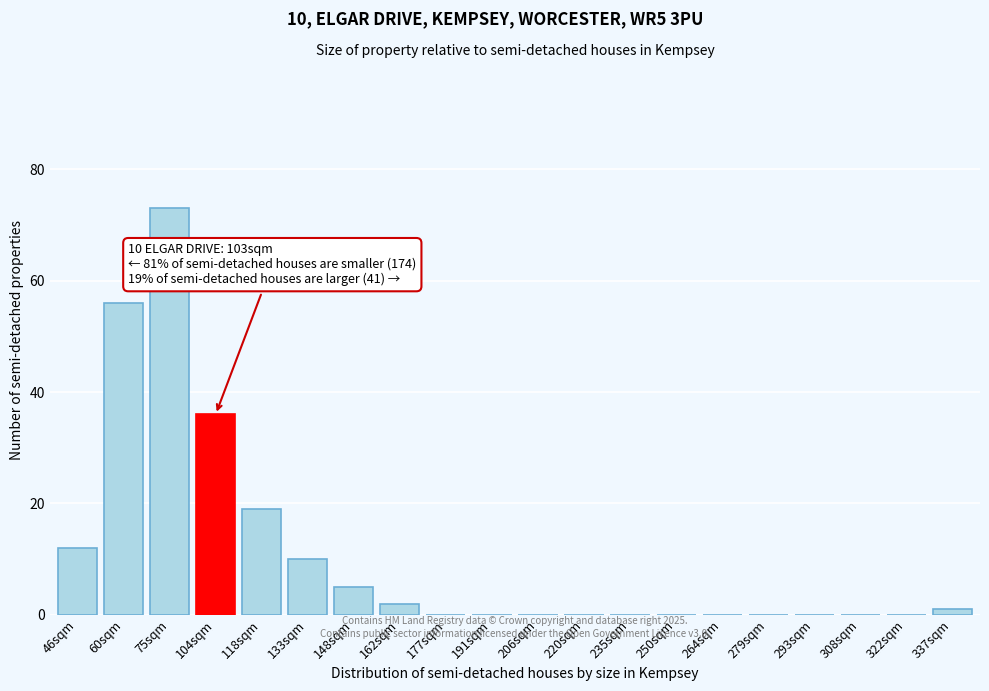

Reading left to right, what are all the values shown in this chart?

46sqm=12	60sqm=56	75sqm=73	104sqm=36	118sqm=19	133sqm=10	148sqm=5	162sqm=2	177sqm=0	191sqm=0	206sqm=0	220sqm=0	235sqm=0	250sqm=0	264sqm=0	279sqm=0	293sqm=0	308sqm=0	322sqm=0	337sqm=1